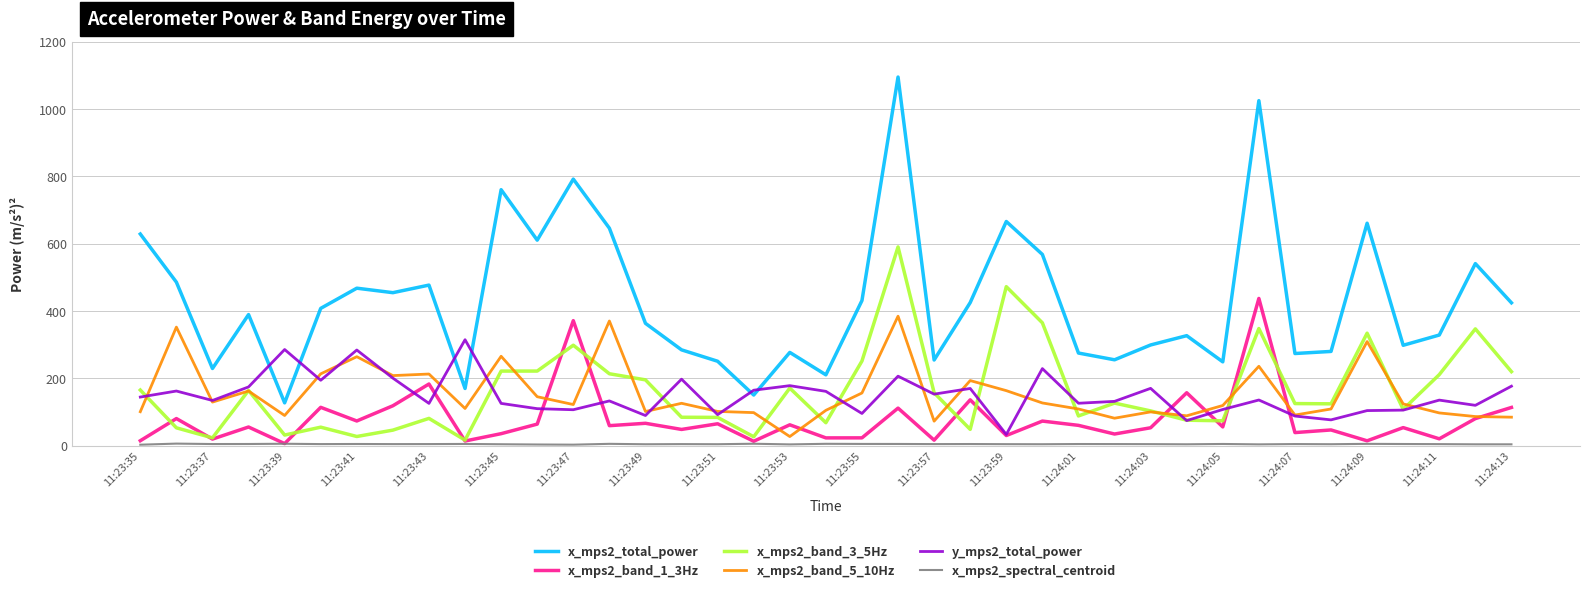

What is the difference between the maximum and minimum values in the x_mps2_band_3_5Hz series?

574.1